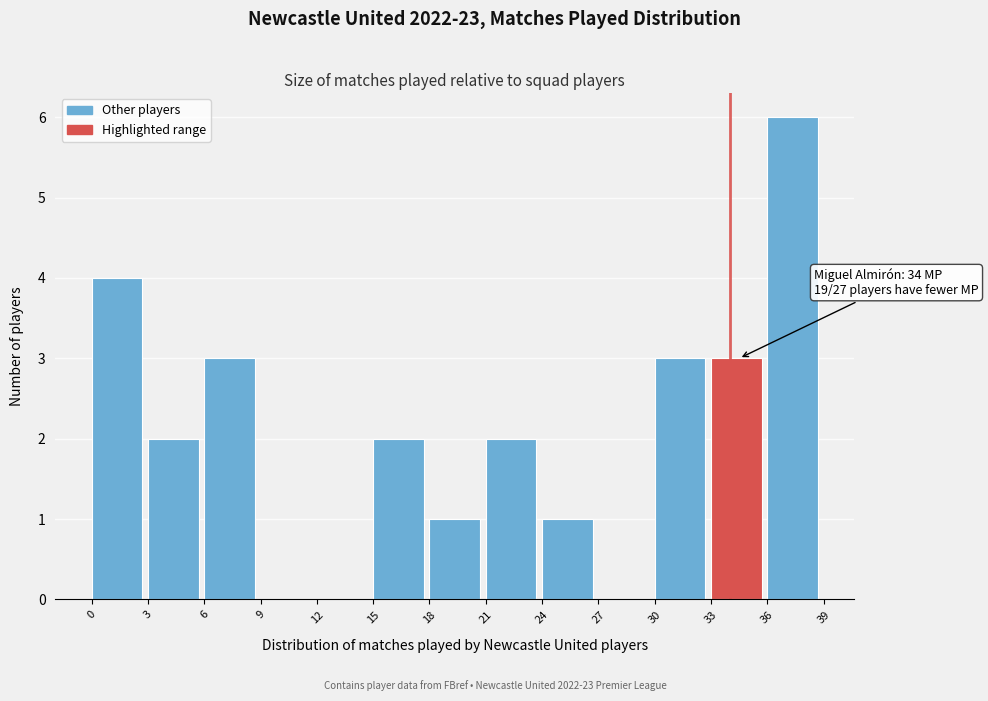

Which range on the x-axis has the tallest bar?

36 to 39